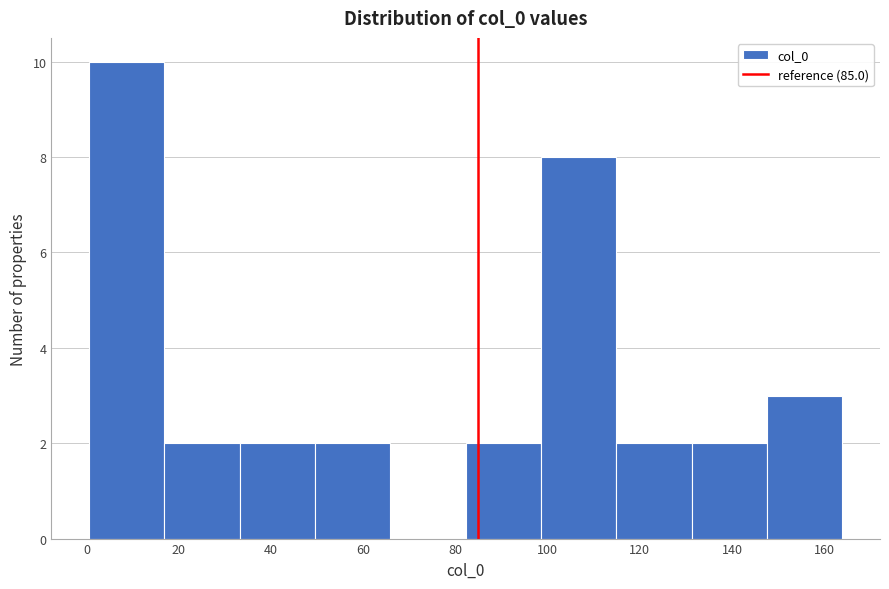

Reading left to right, list every bar in this chart as the range it spans on the x-axis followed by its height. Neither the bar edges nor the heights are printed on the chart, so give them approximately, as read against the axes.

0 to 16: 10
16 to 34: 2
34 to 50: 2
50 to 66: 2
66 to 82: 0
82 to 98: 2
98 to 114: 8
114 to 132: 2
132 to 148: 2
148 to 164: 3